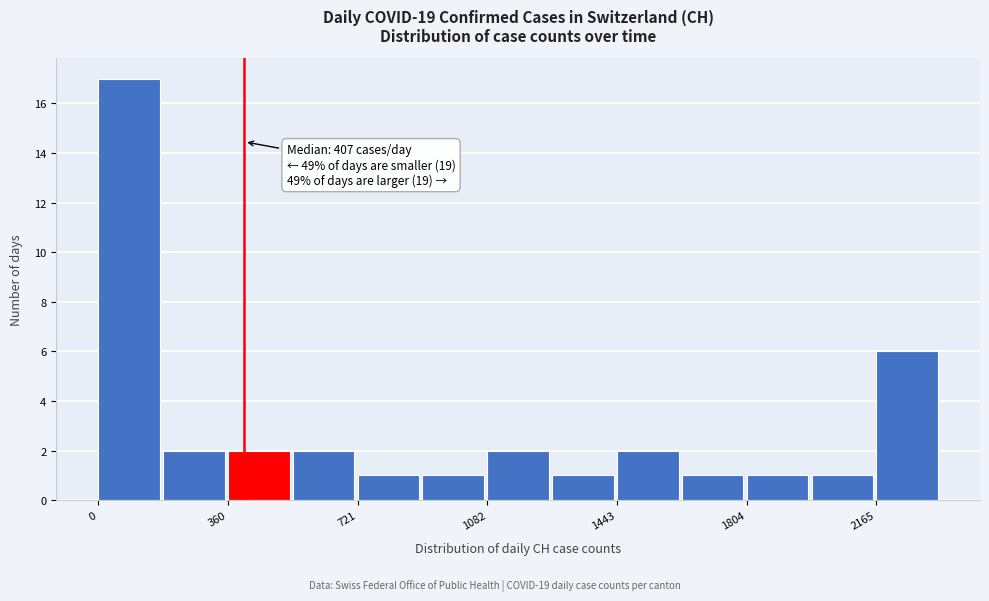

Around what value on the x-axis is the tallest bar? Give the approximate position of its centre, as read against the axis.

100